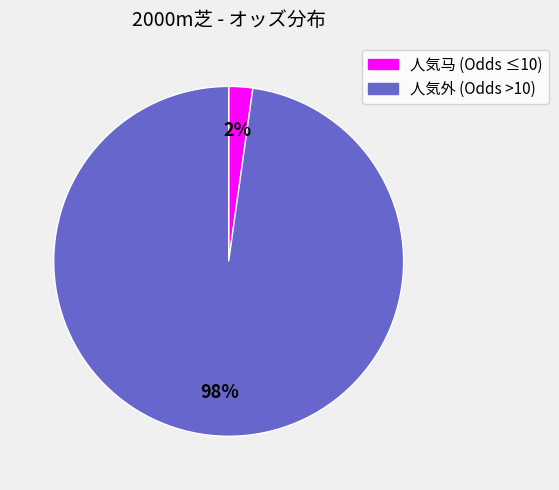

Is there any slice that represents more than half of the pie?

Yes